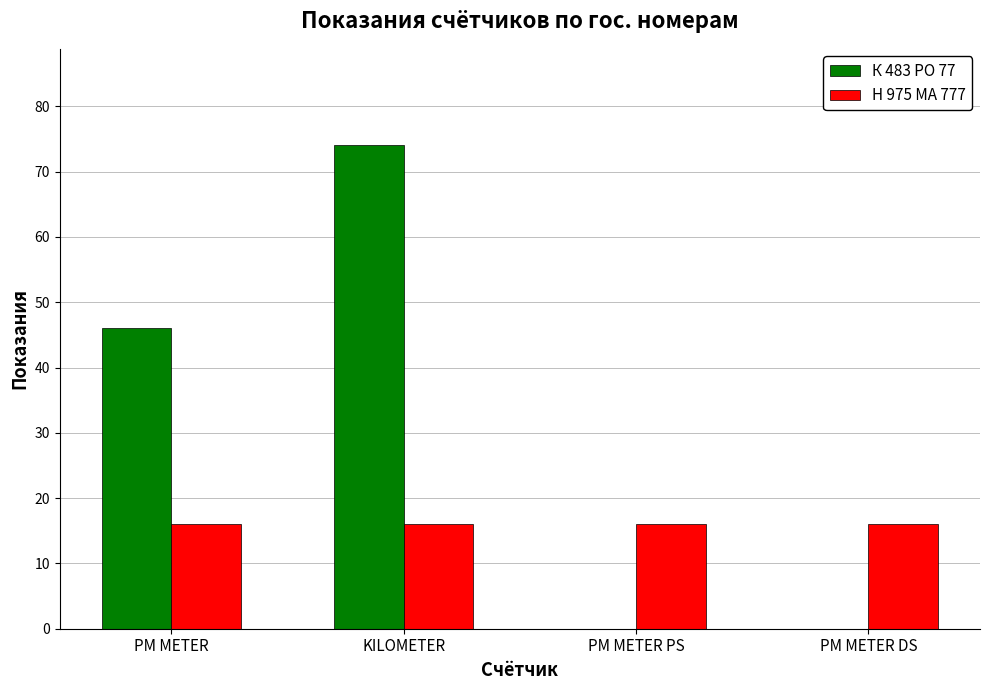

Reading left to right, transcribe all the data shown in this chart.

К 483 РО 77: 46	74	0	0
Н 975 МА 777: 16	16	16	16